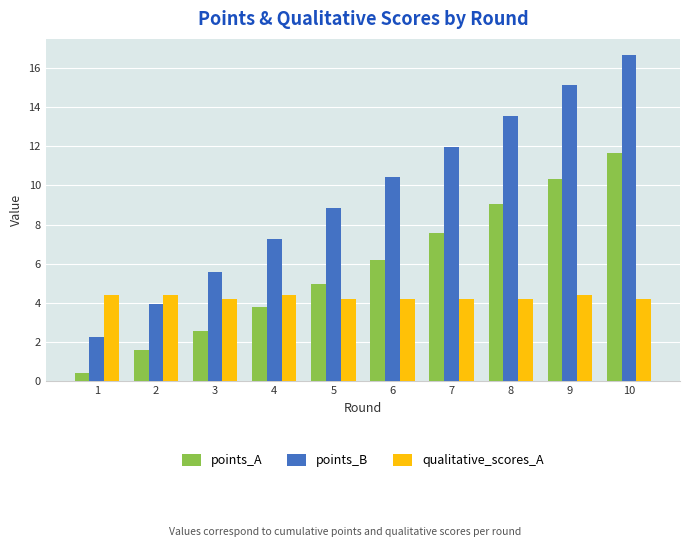

Which category has the highest value across all series?

10